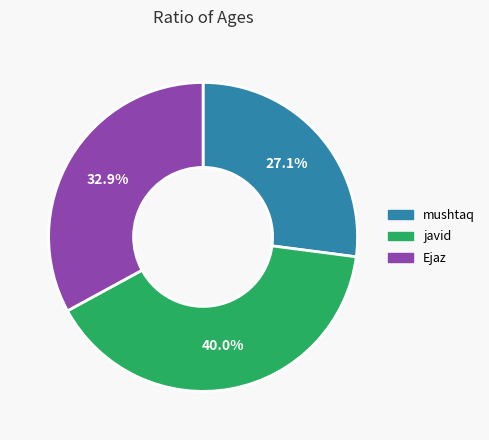

True or false: Ejaz accounts for 33% of the total.

True